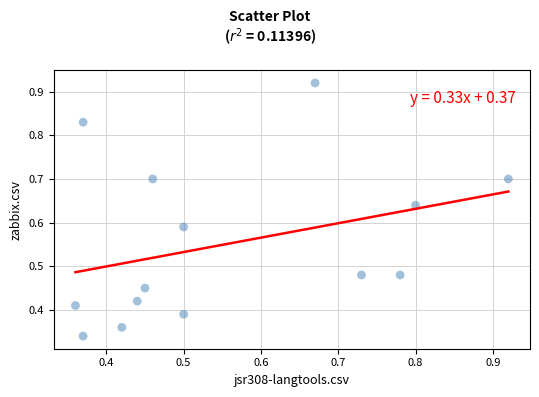

Count the number of points in this scatter plot.

14